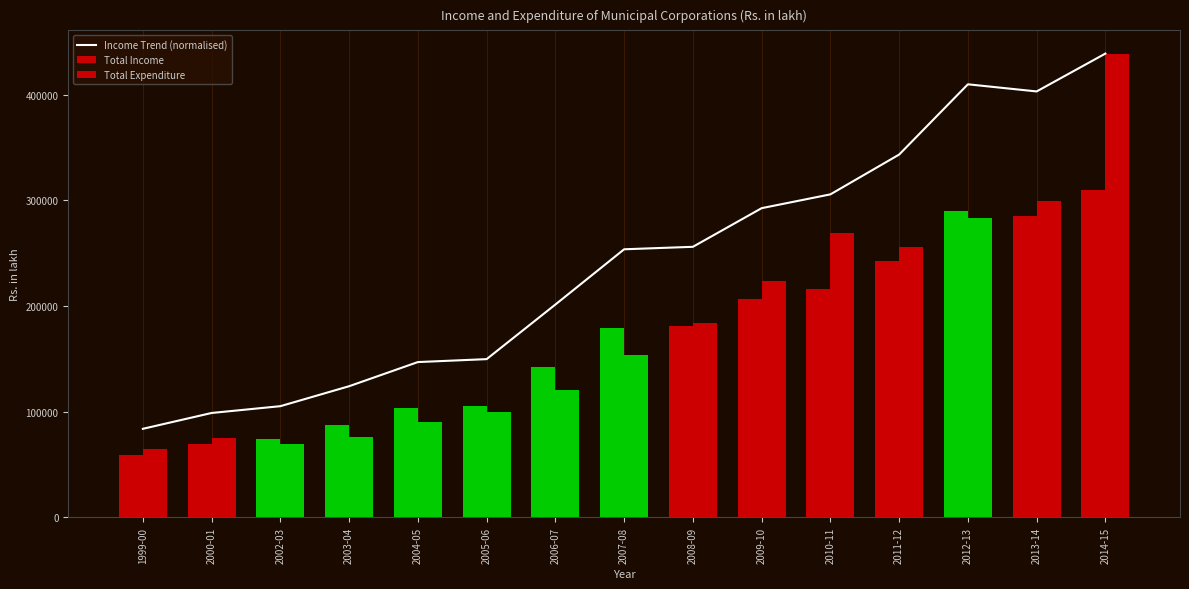

At how many categories does at least one series exceed 426556?

1